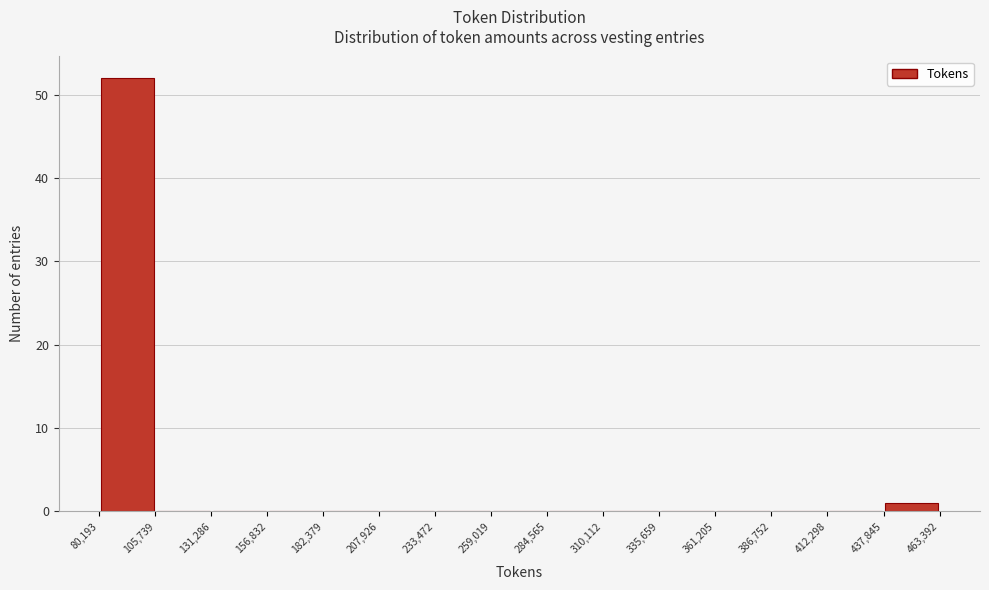

How tall is the bar that spans 80,193 to 105,739 on the x-axis? The values are not printed on the chart, so give them approximately, as read against the axis.

52